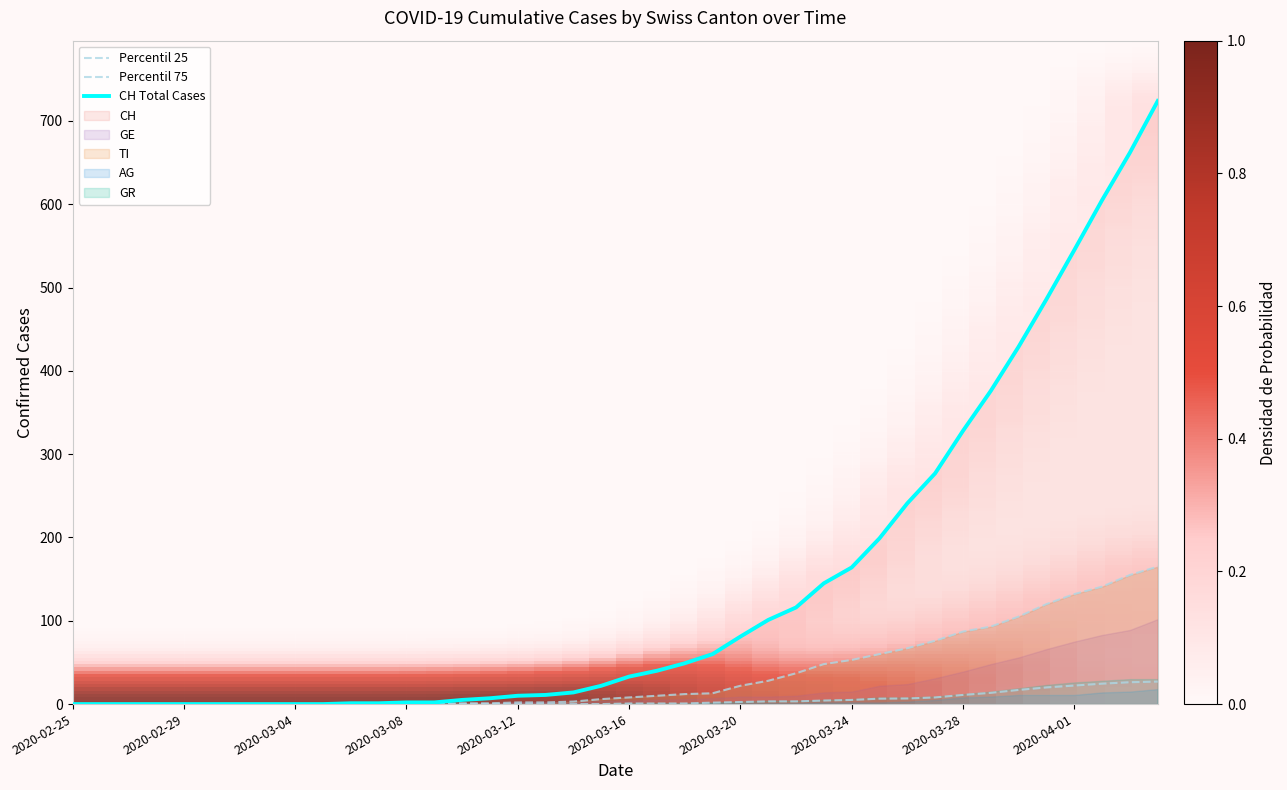

Is it true that CH Total Cases equals 33 at 2020-03-16?

True